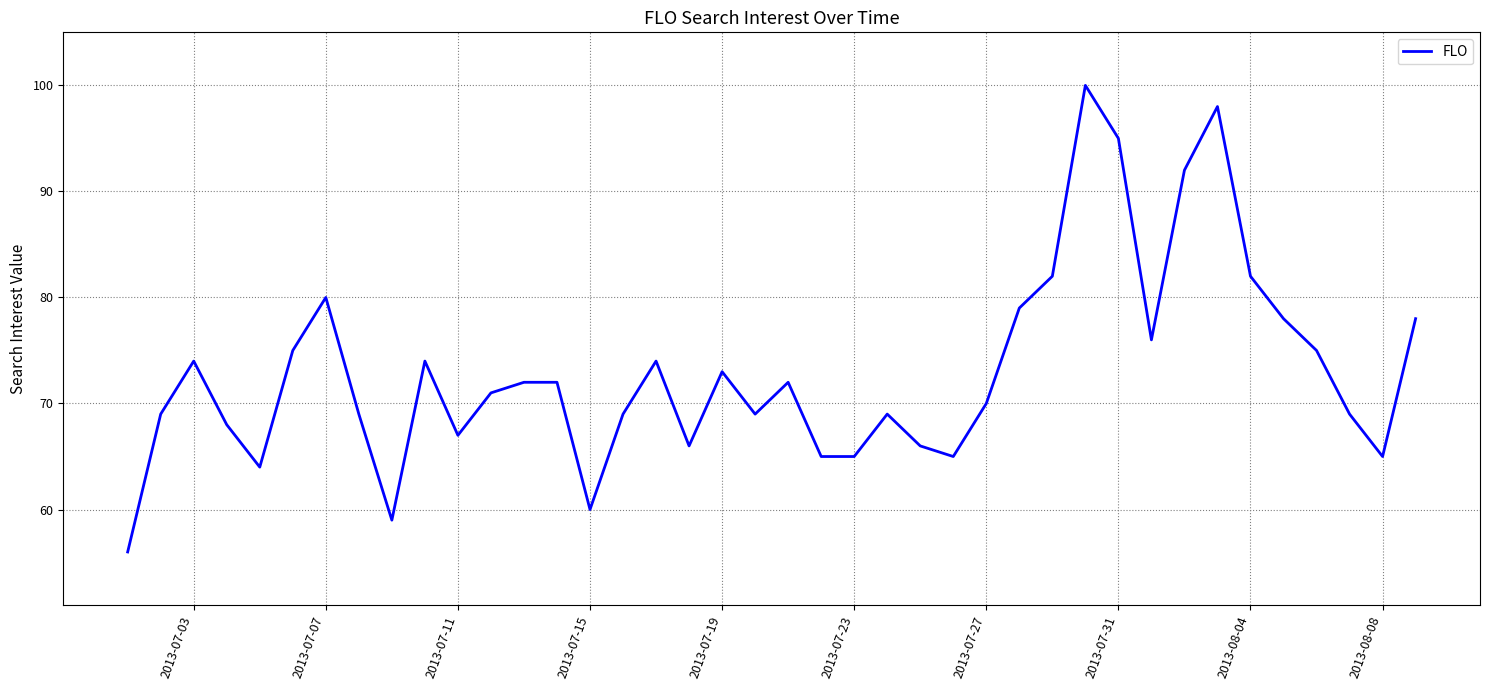

What is the greatest value displayed?

100